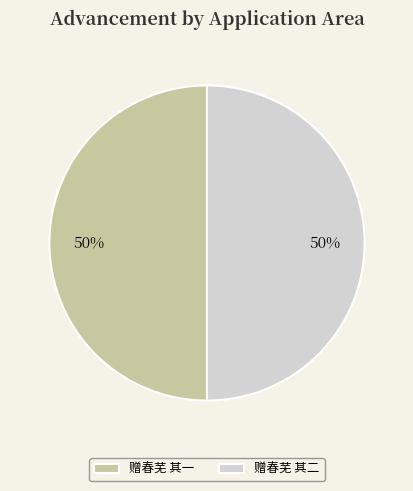

Do 赠春芜 其一 and 赠春芜 其二 together represent more than half of the pie?

Yes